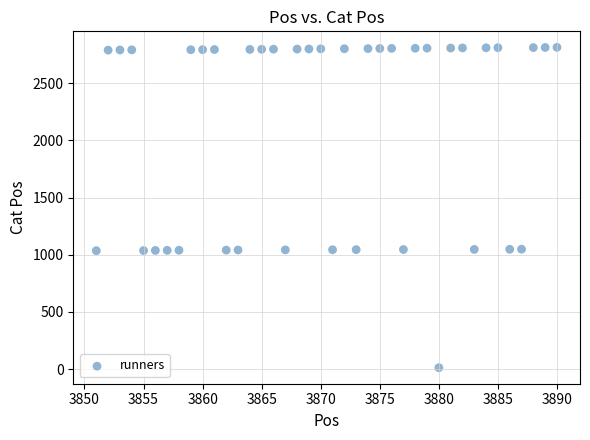

What is the range of Y values (max minus min)?

2803